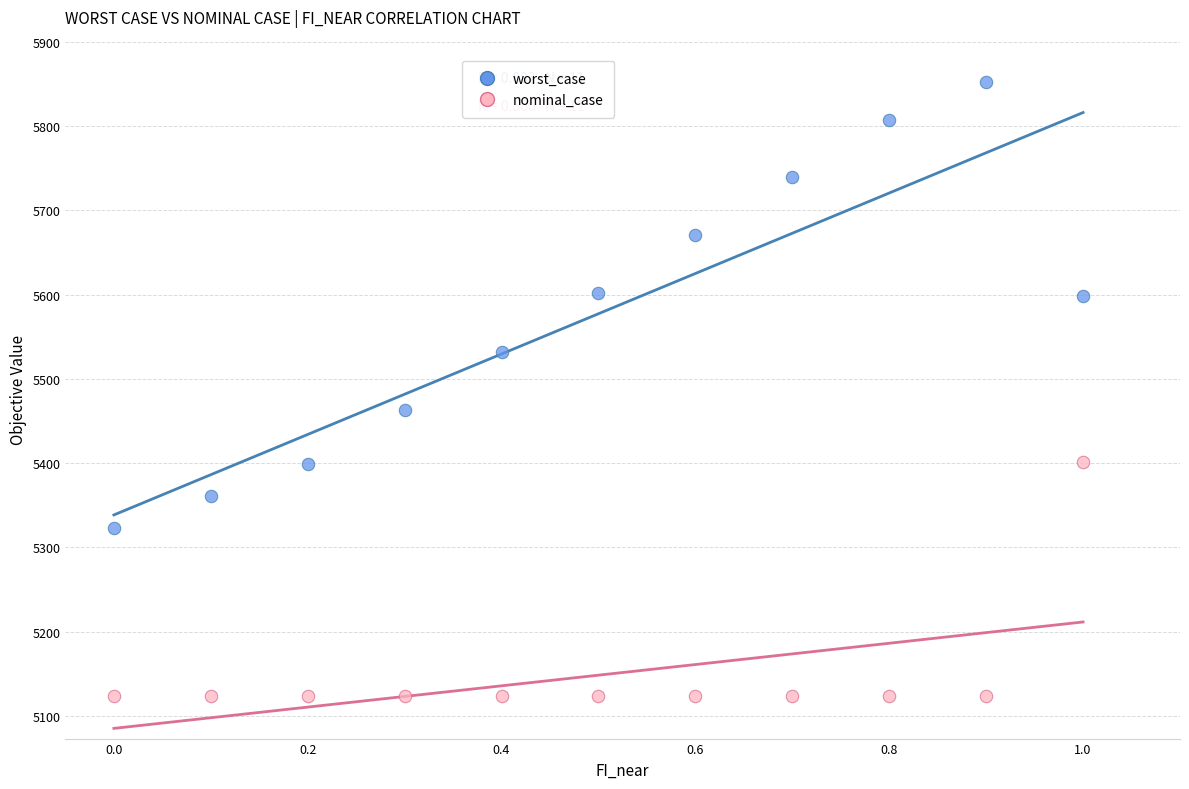

What is the X range (max minus min) for the scatter plot?

1.0